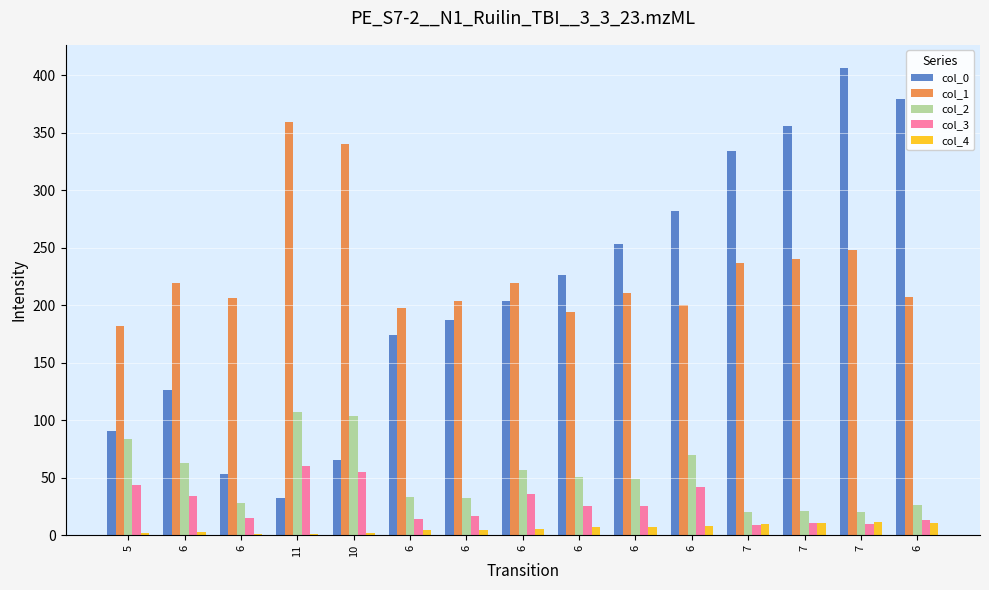

How many groups of bars are there?

15